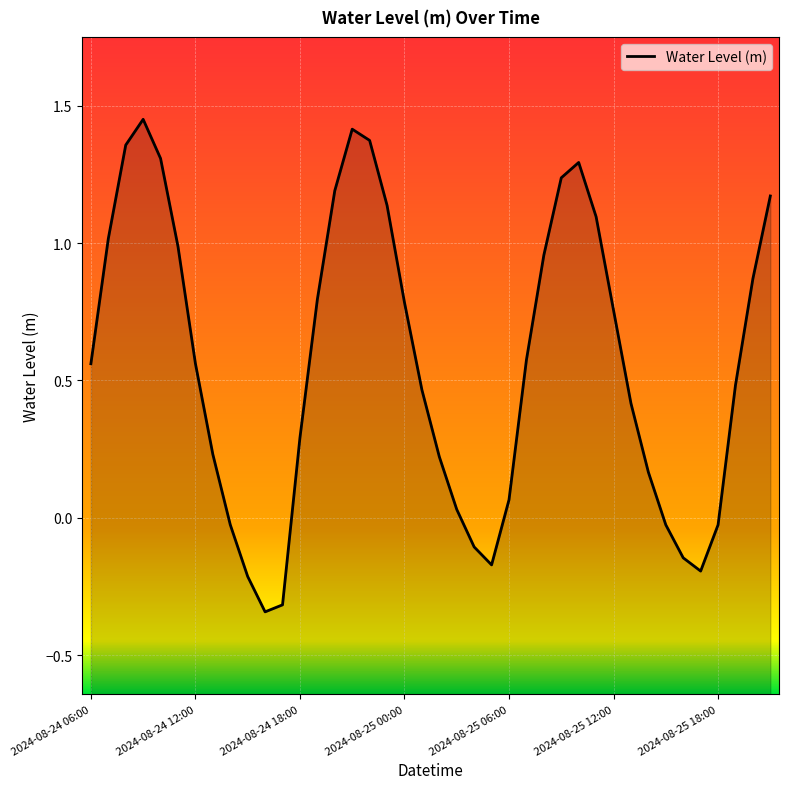

At which category does the data reach its first local valley?

10